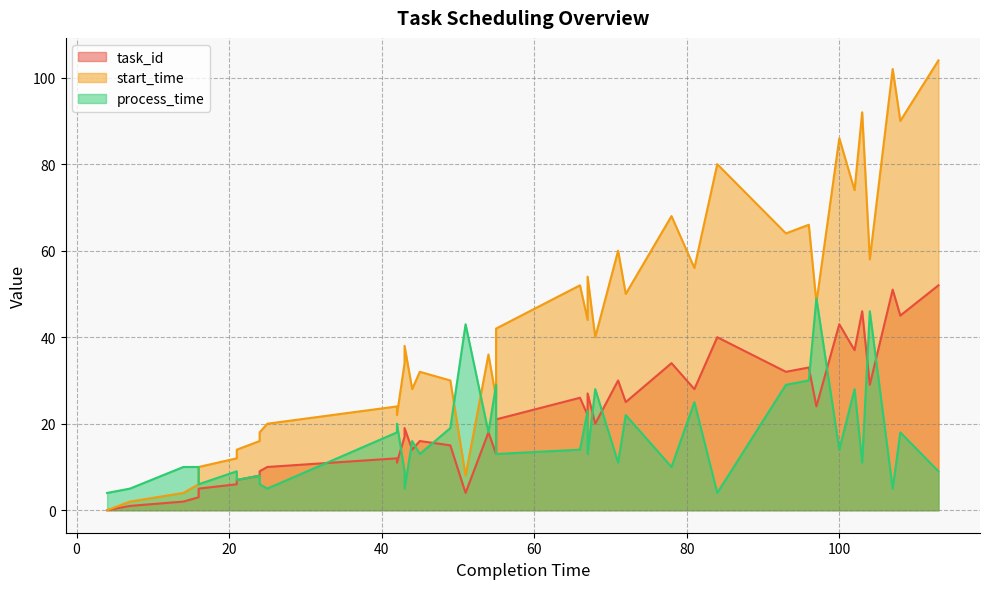

Which series has the largest total across all categories?

start_time